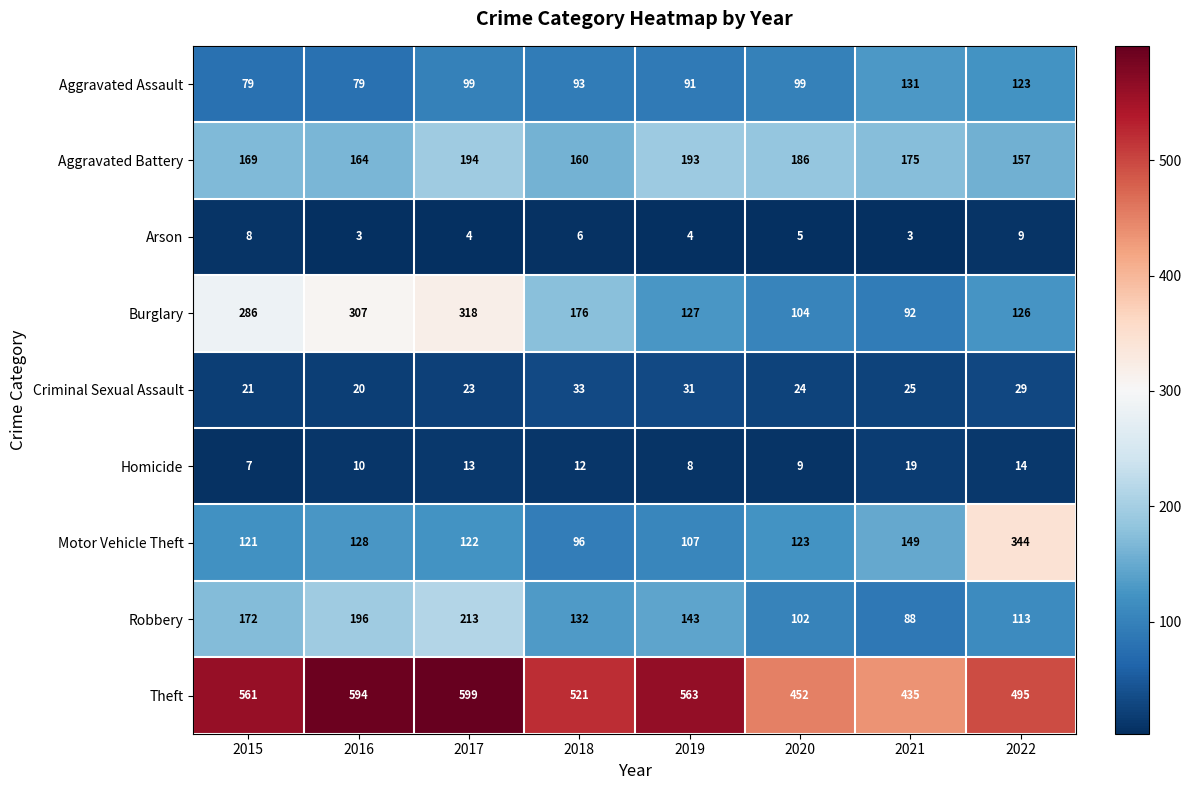

At which category is the sum across all series the highest?

2017